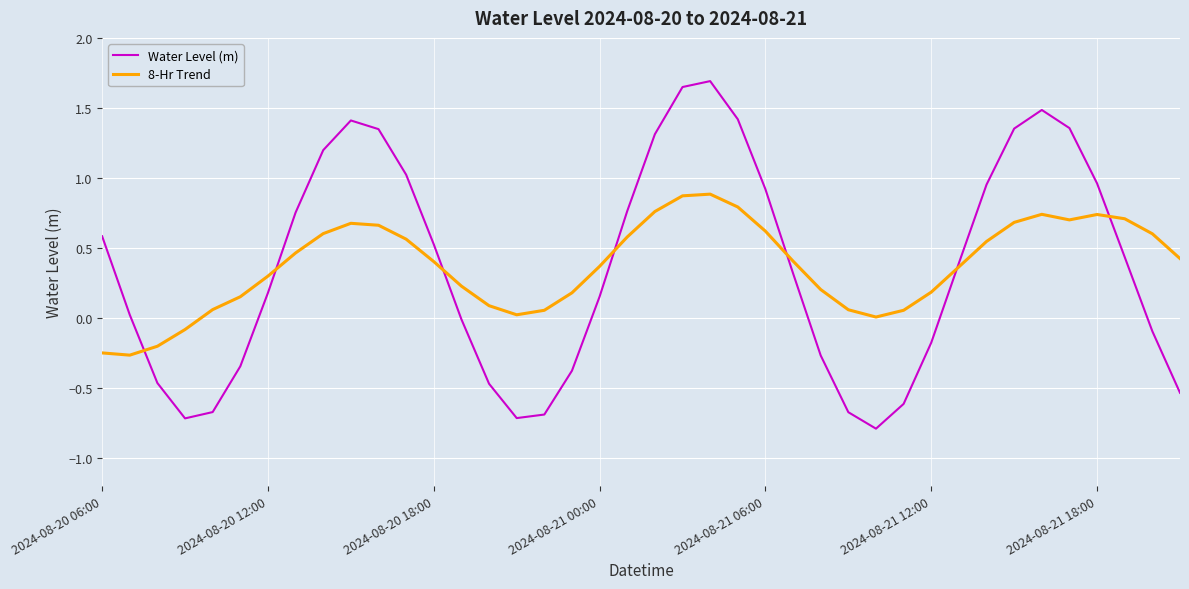

What is the greatest value displayed?

1.7